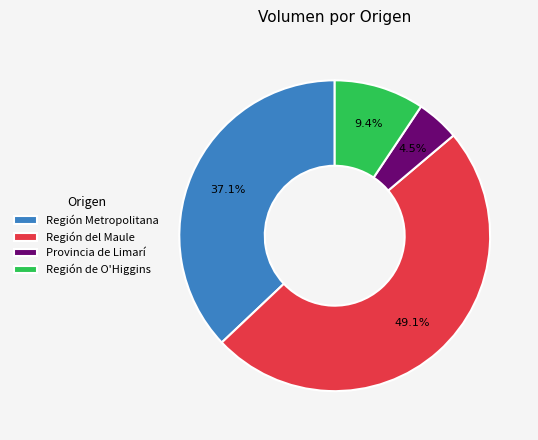

Rank the categories by value from highest to lowest.

Región del Maule, Región Metropolitana, Región de O'Higgins, Provincia de Limarí